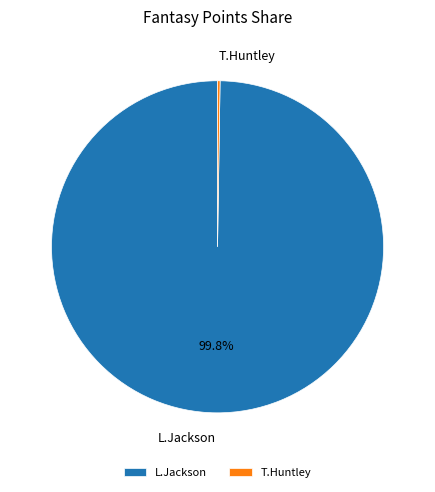

To the nearest percent, what is the difference between the largest and smallest slice percentages?

100%